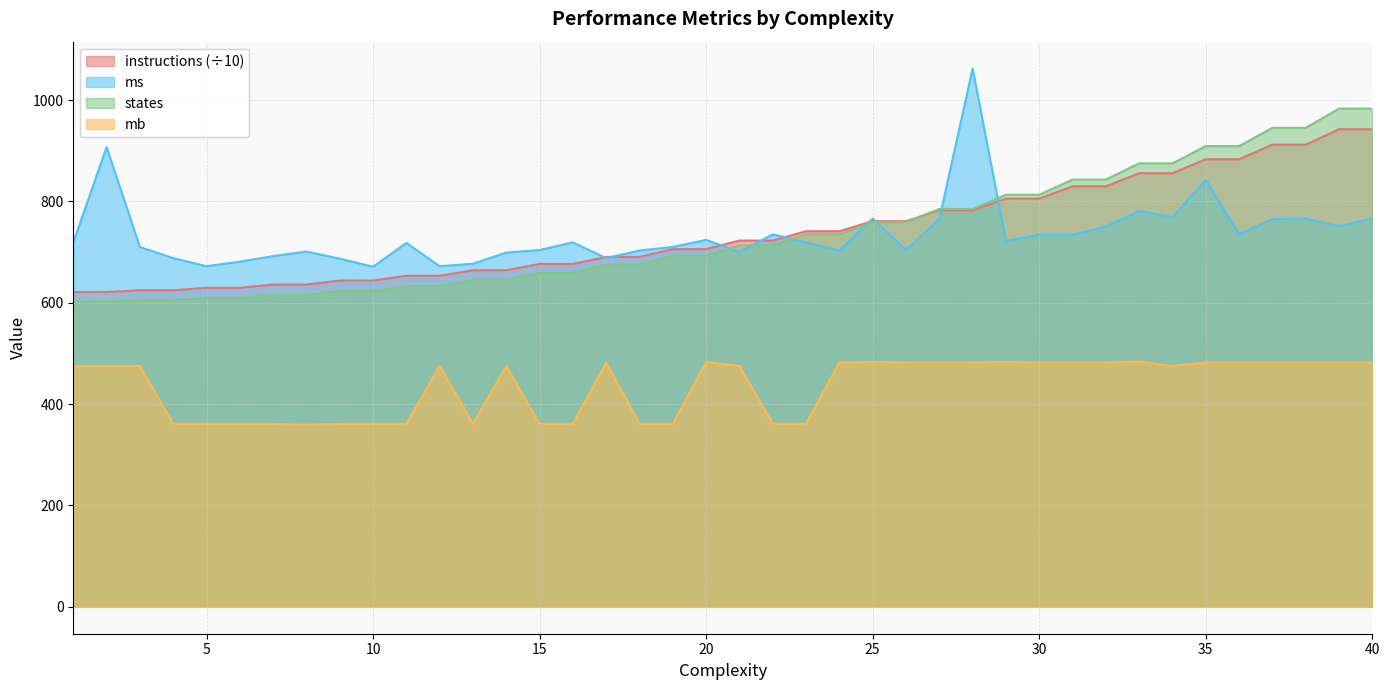

True or false: instructions and mb intersect in this chart.

False